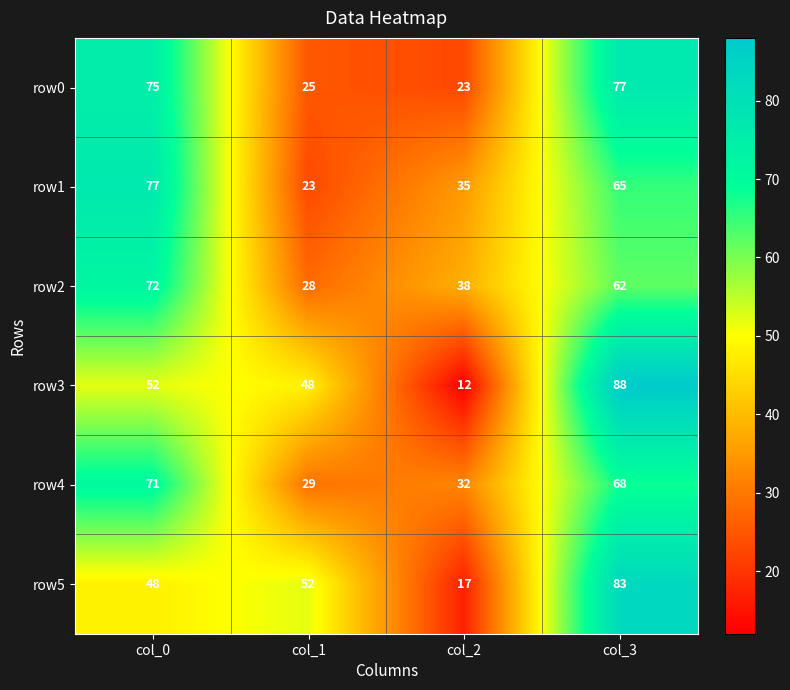

What is the spread (max minus min) of values at col_0?

29